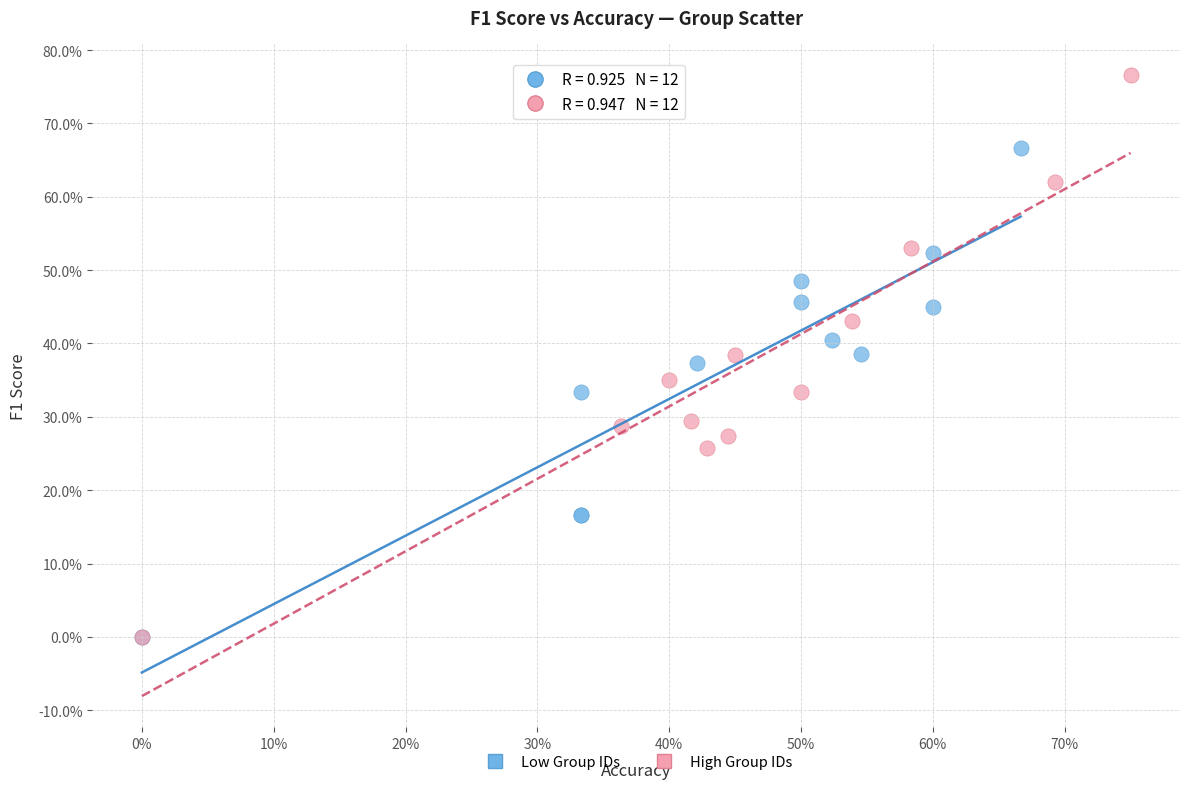

Which series has the widest spread of Y values?

High Group IDs